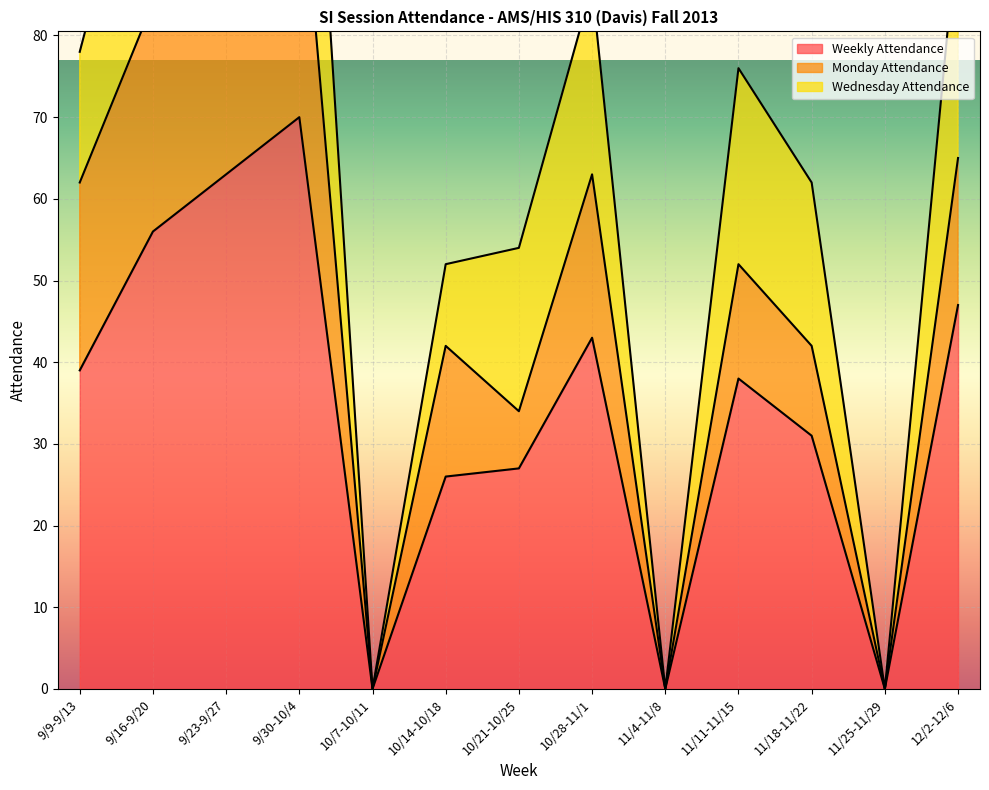

What is the difference between the highest and lowest values at 9/30-10/4?

36